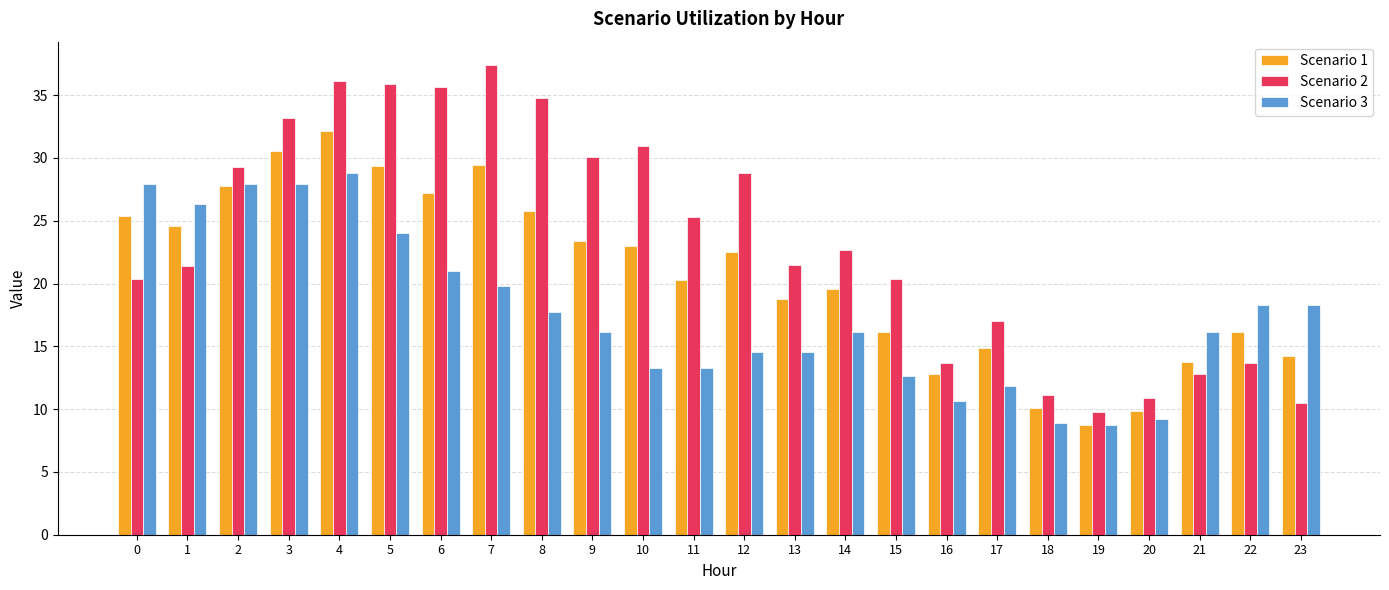

How many data points in Scenario 2 are above 22?

12